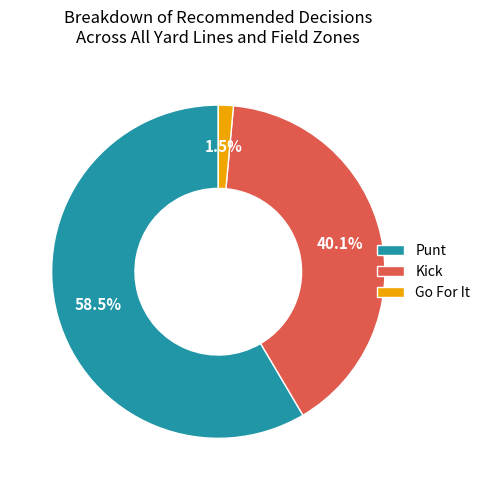

What is the ratio of the value at Kick to the value at Punt?

0.7